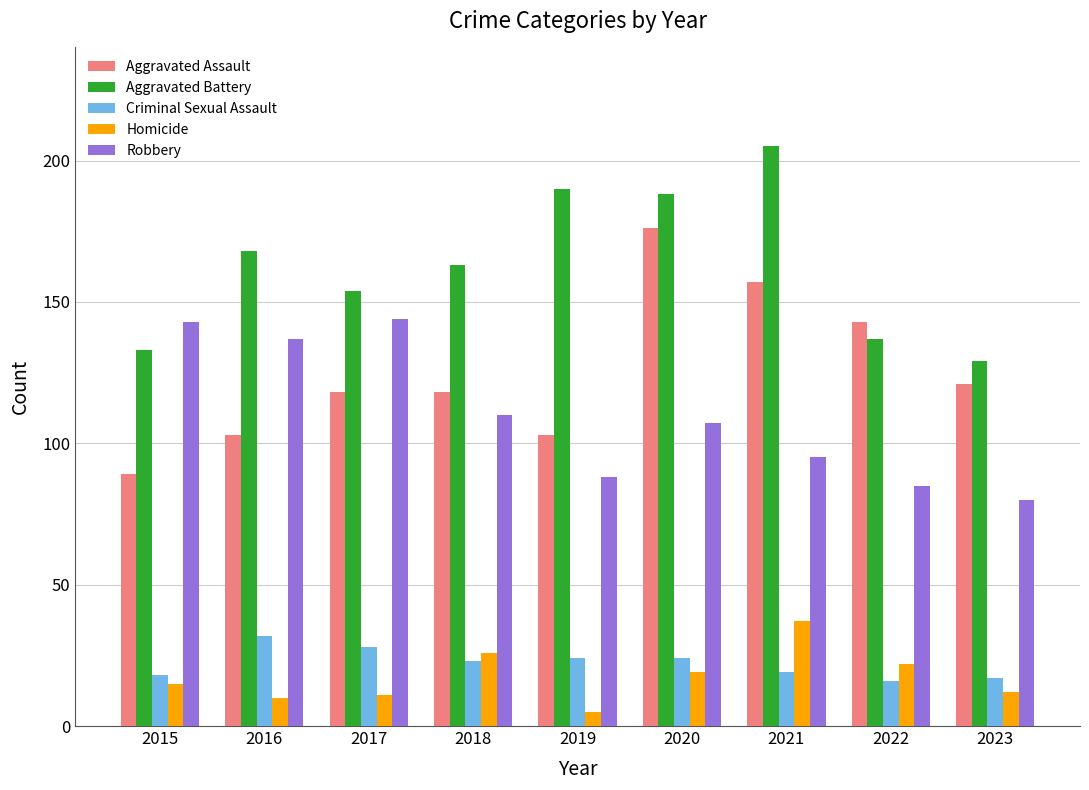

Is it true that Aggravated Battery equals 36 at 2022?

False